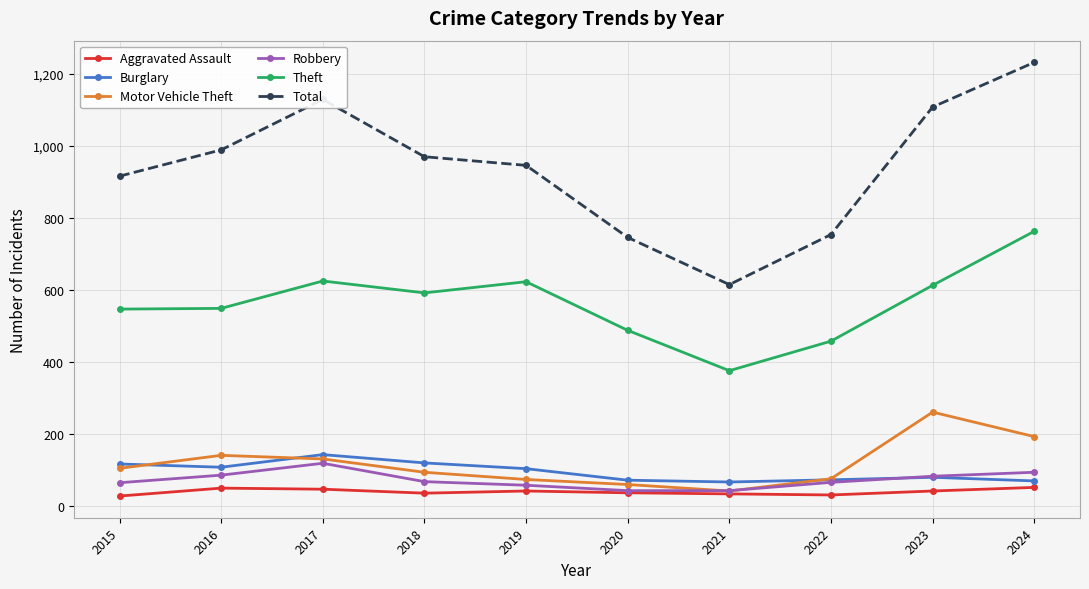

What is the lowest value of the Total series?

614